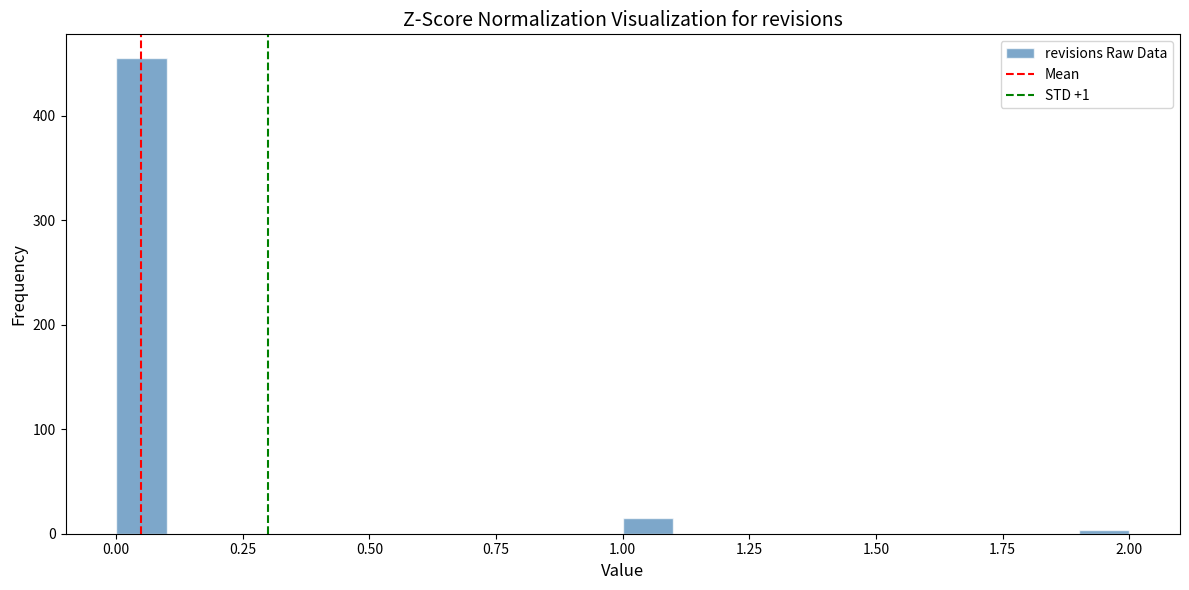

Around what value on the x-axis is the tallest bar? Give the approximate position of its centre, as read against the axis.

0.05